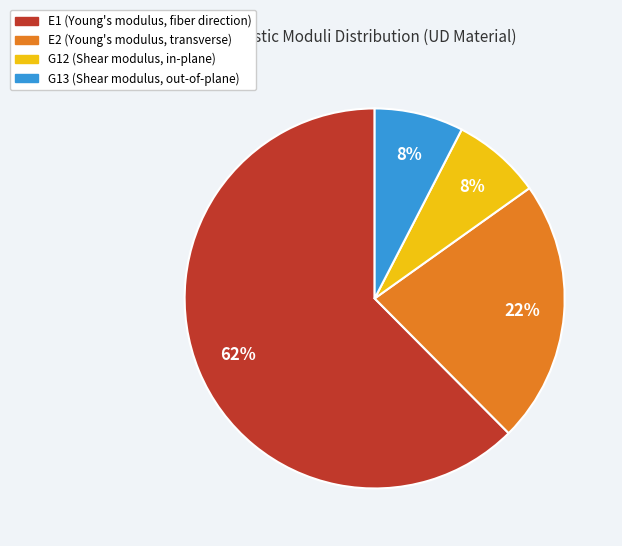

Count the number of slices in the pie.

4